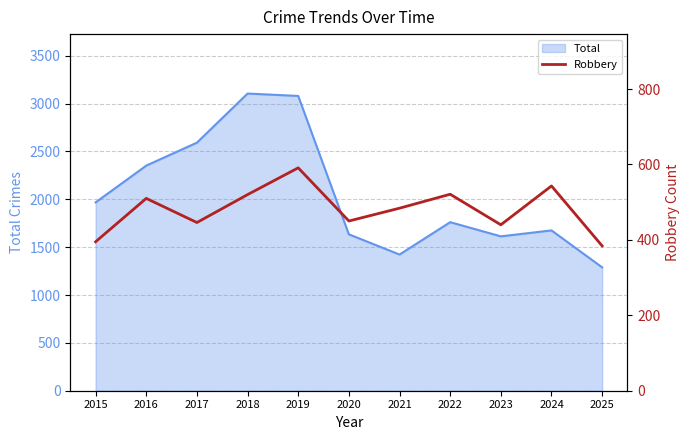

What is the lowest value of the Total series?

1289